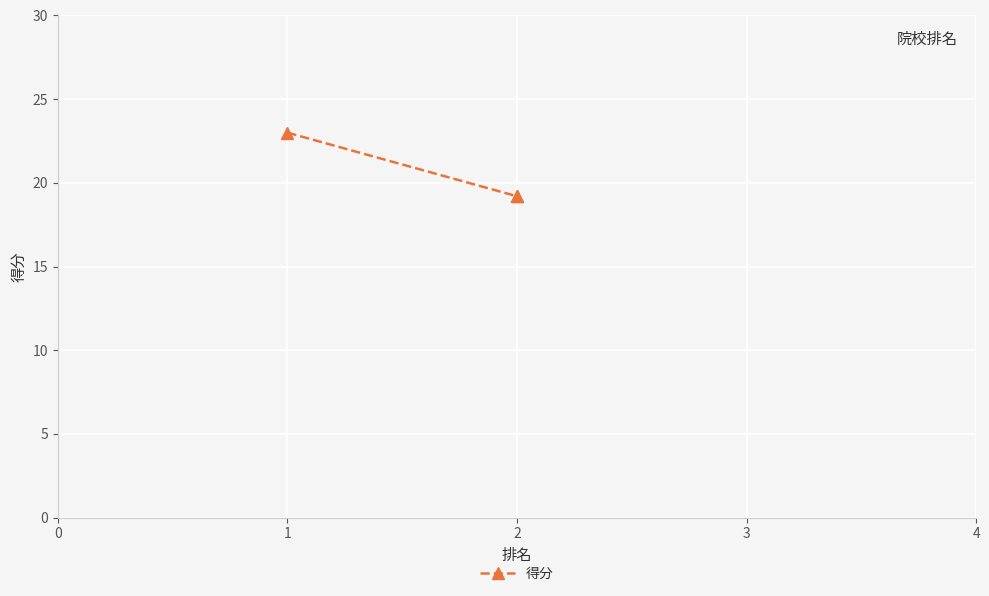

The value at 2 is 12.0. True or false?

False